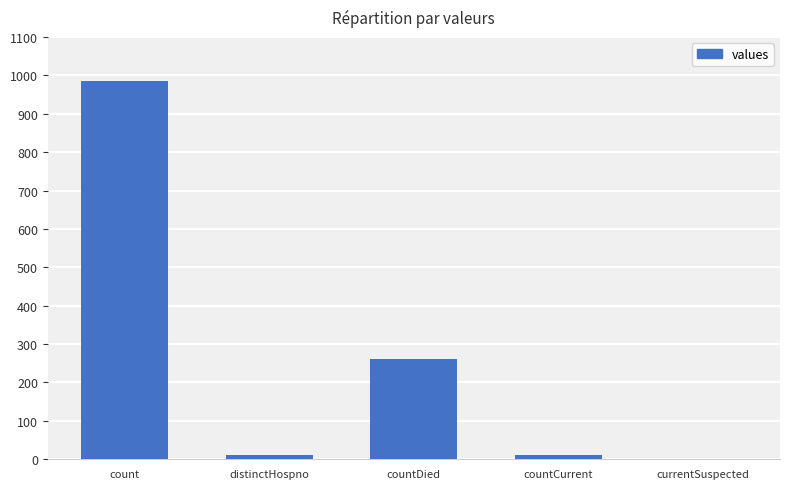

True or false: the data shows 0 at currentSuspected.

True